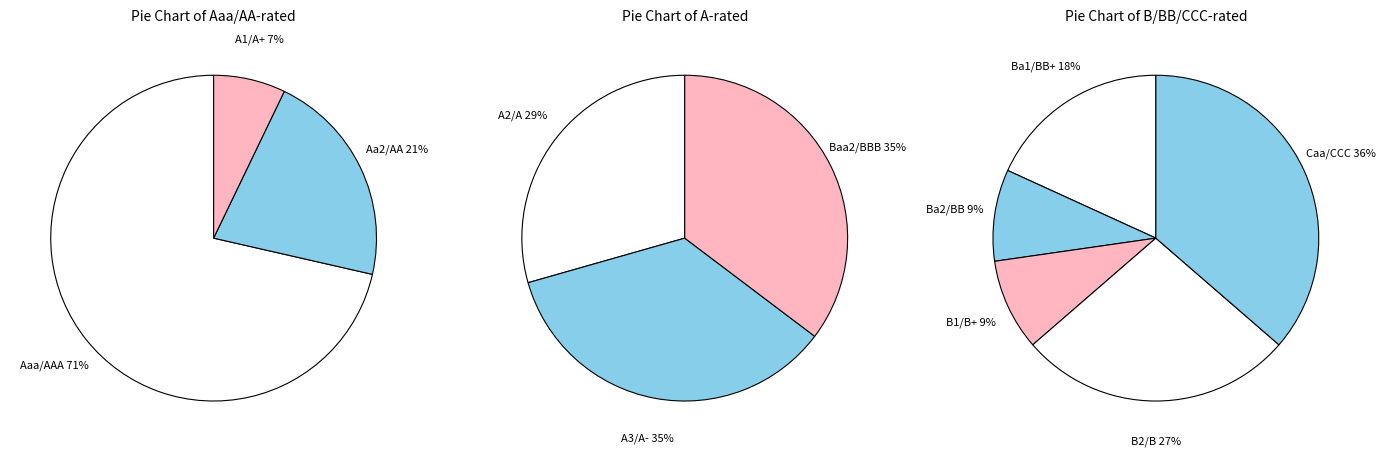

How many slices are in this pie chart?

11